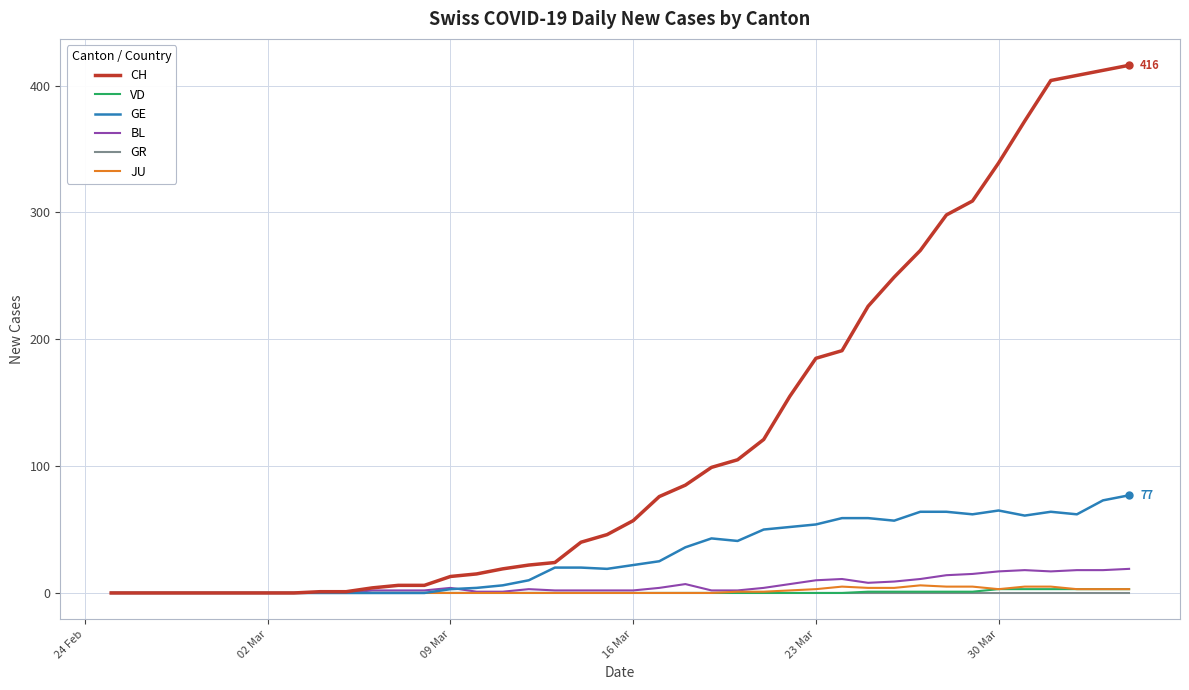

What is the greatest value displayed?

416